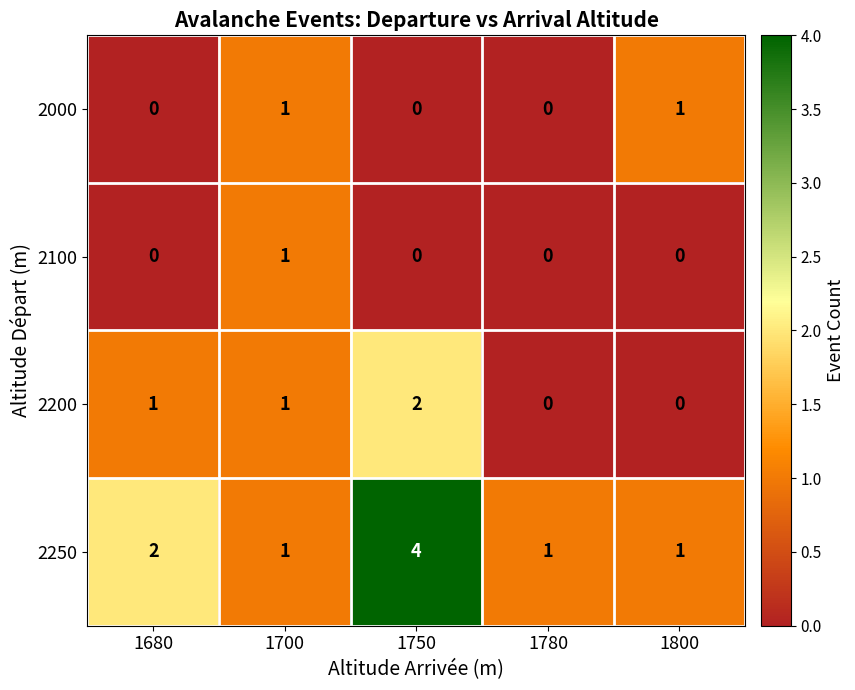

What is the maximum value shown in the chart?

4